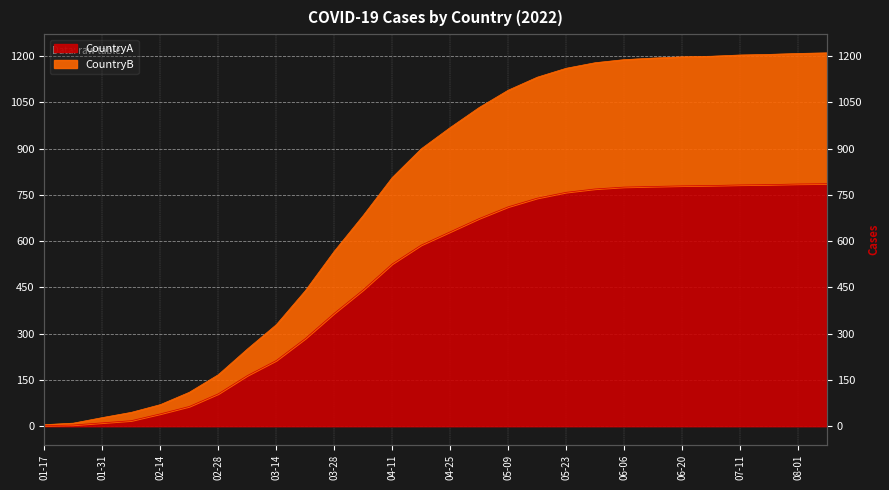

What position from the left is 2022-05-30?

20